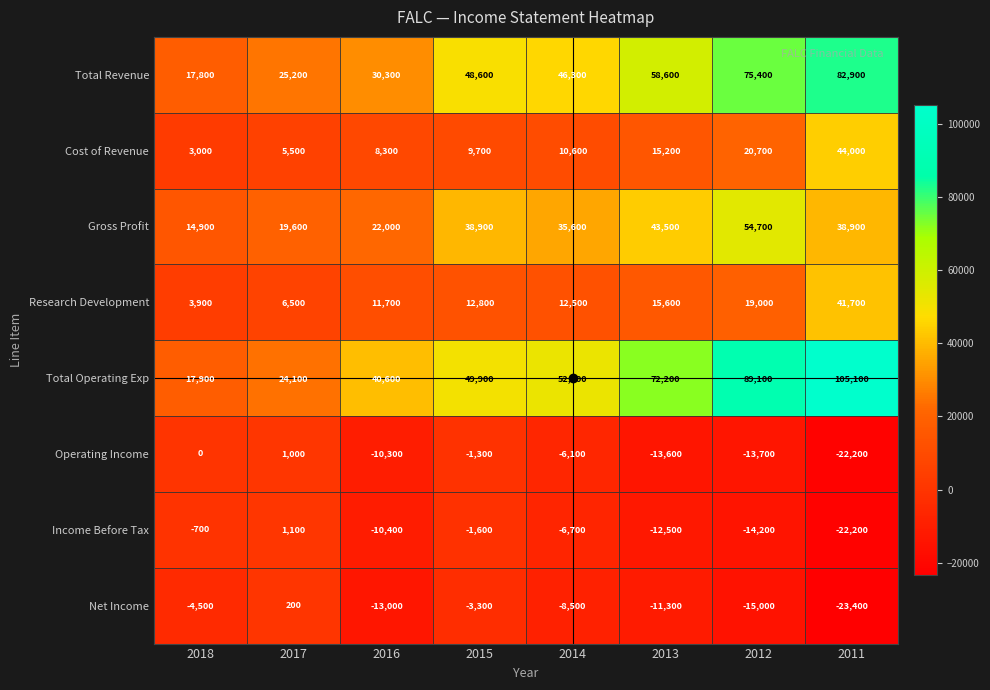

What is the minimum value for Net Income?

-23400